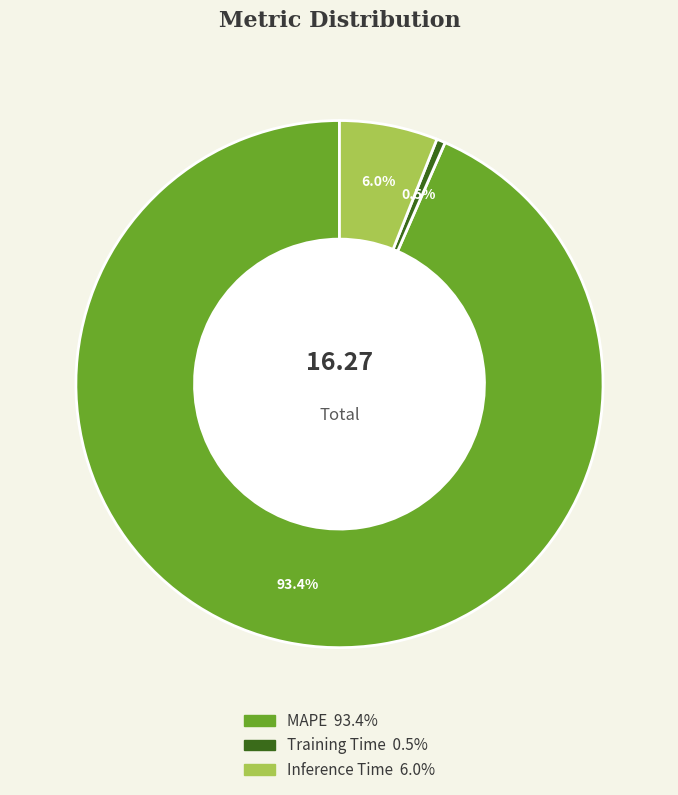

Does MAPE represent more than half of the total?

Yes